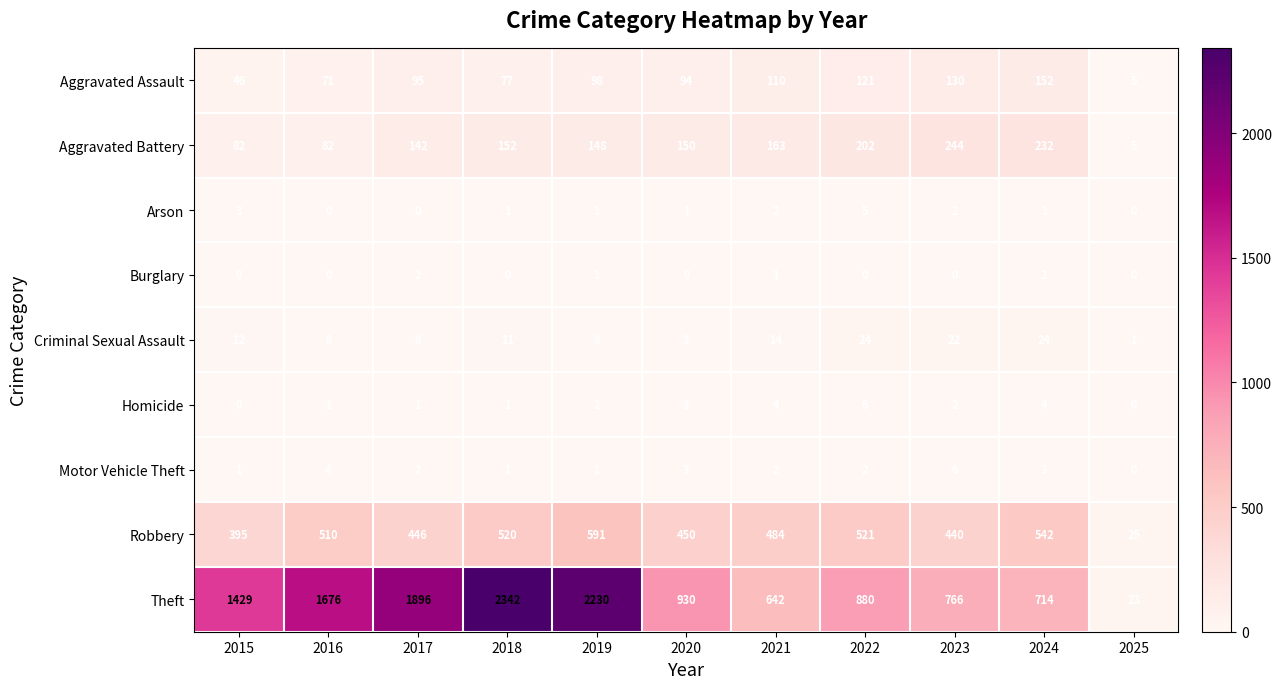

At which label is Aggravated Battery closest to 124?

2017